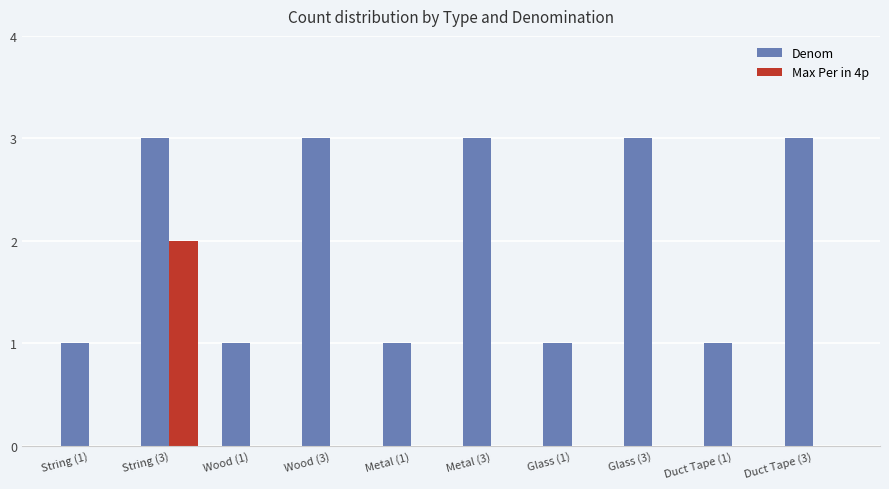

Which series changed the most between Metal (1) and Metal (3)?

Denom